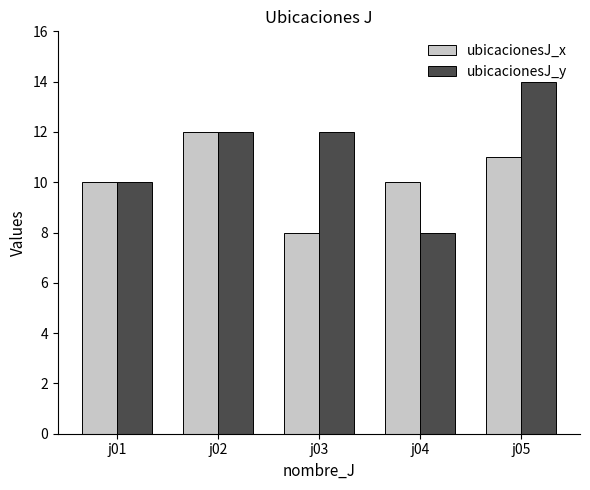

Is it true that ubicacionesJ_y equals 12 at j02?

True